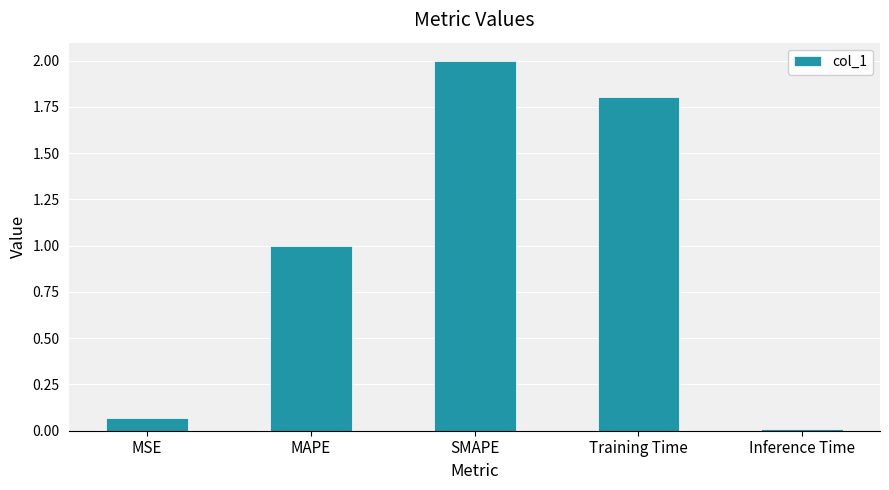

List the labels in order of value, smallest first.

Inference Time, MSE, MAPE, Training Time, SMAPE